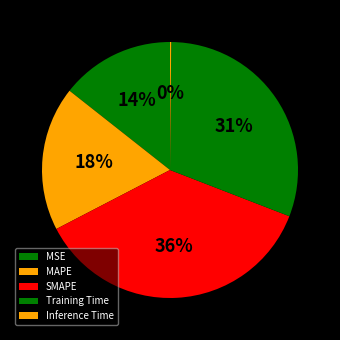

Which slice is the smallest?

Inference Time